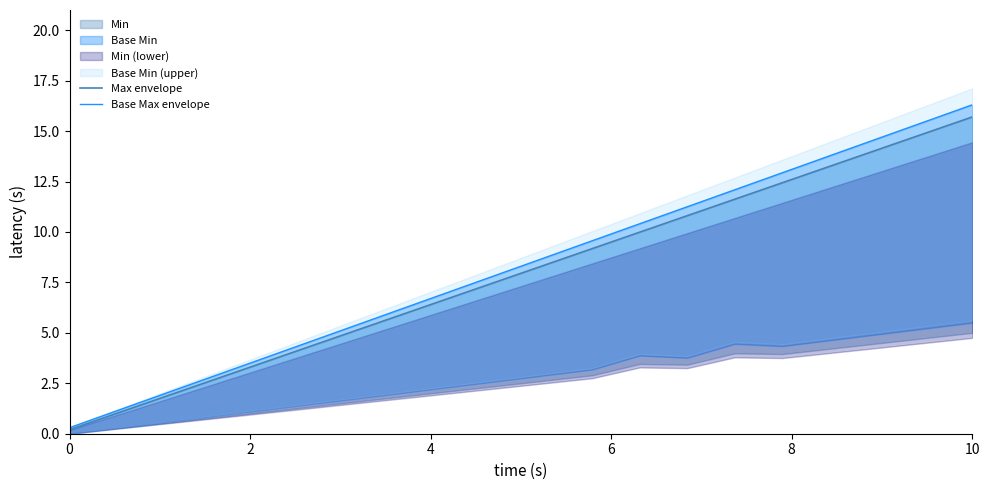

True or false: Max envelope and Base Max envelope cross at least once.

False